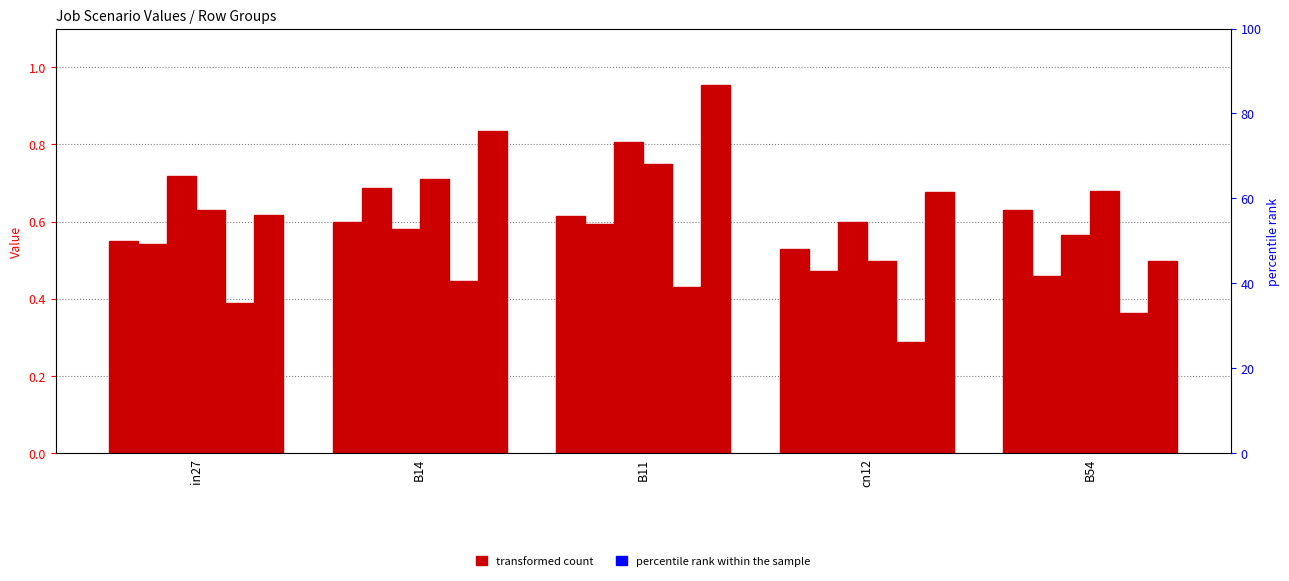

Which series changed the most between in27 and B14?

job367_scenario3_701